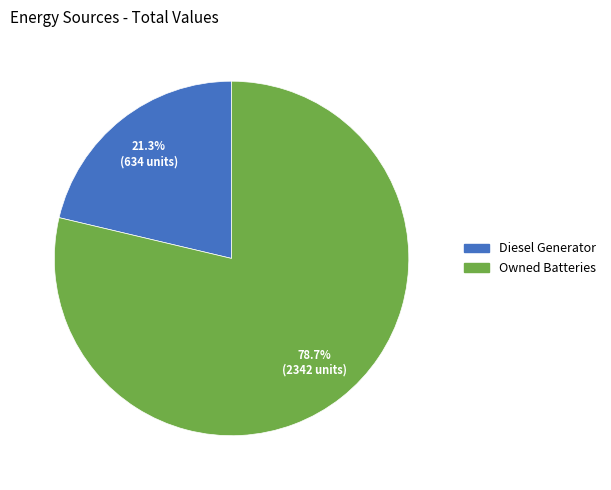

Does any single category account for the majority?

Yes